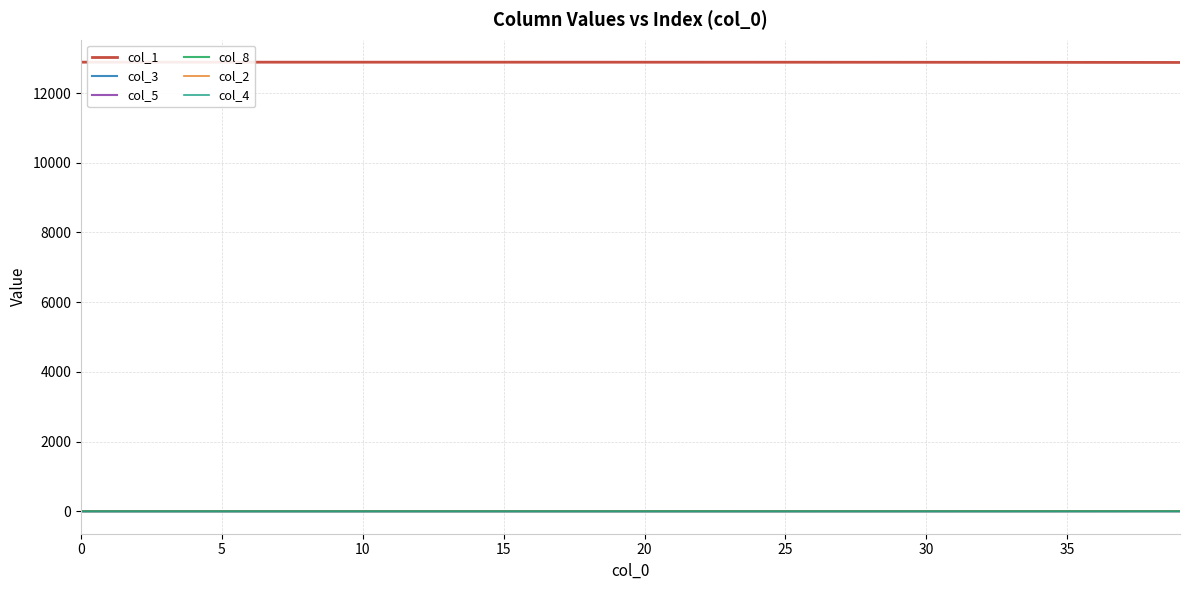

True or false: col_8 and col_1 cross at least once.

False